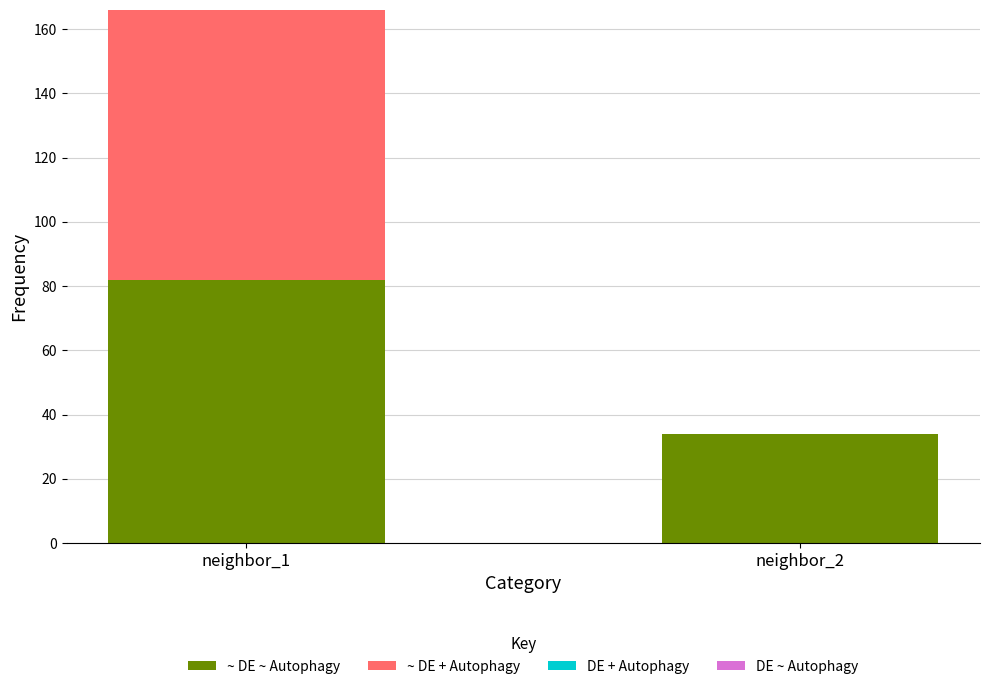

What is the sum of all ~ DE ~ Autophagy values?

116